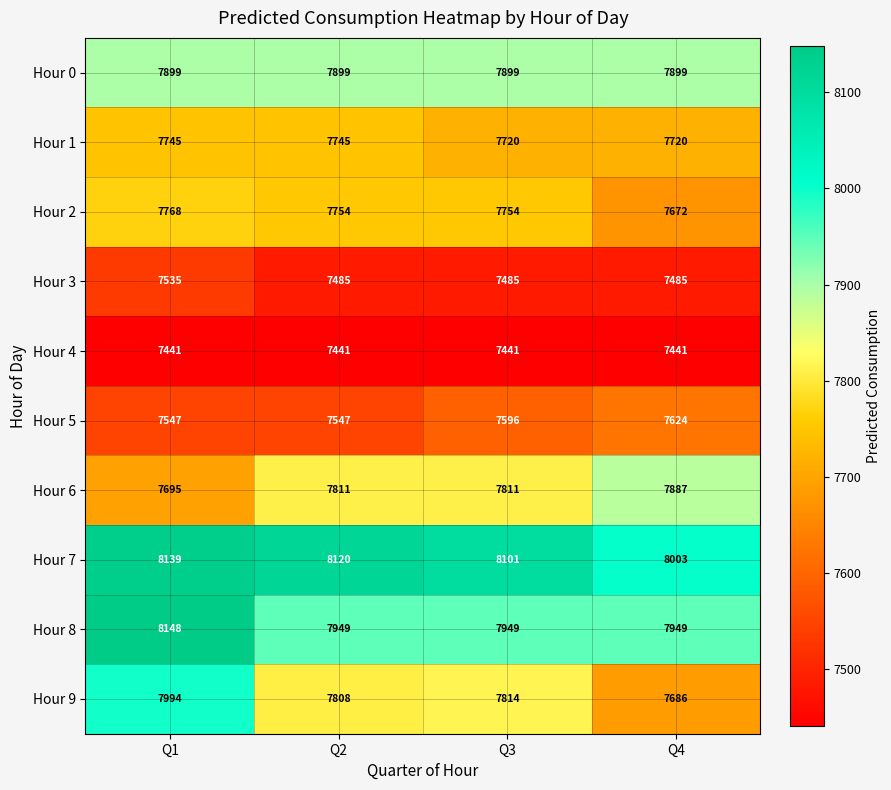

What is the average value of the Hour 6 series?

7801